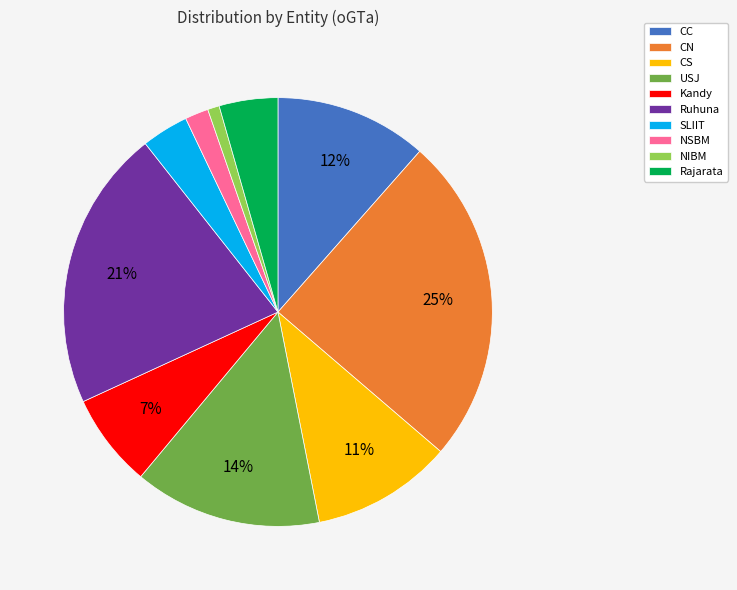

What percentage is the CS slice, to the nearest percent?

11%